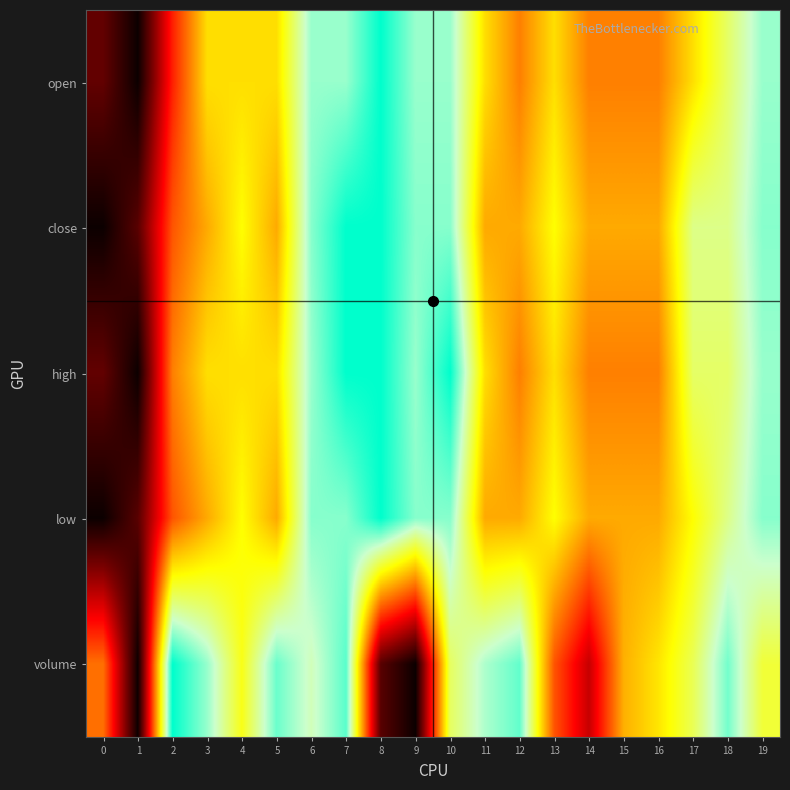

Rank the series at 4 from lowest to highest value.

open, high, close, low, volume